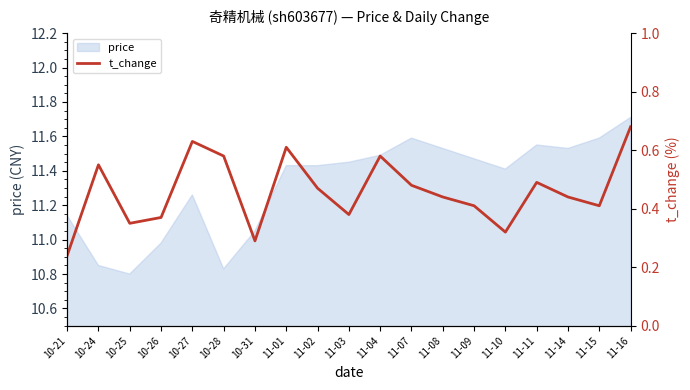

List the labels in order of value, smallest first.

10-21, 10-31, 11-10, 10-25, 10-26, 11-03, 11-09, 11-15, 11-08, 11-14, 11-02, 11-07, 11-11, 10-24, 10-28, 11-04, 11-01, 10-27, 11-16